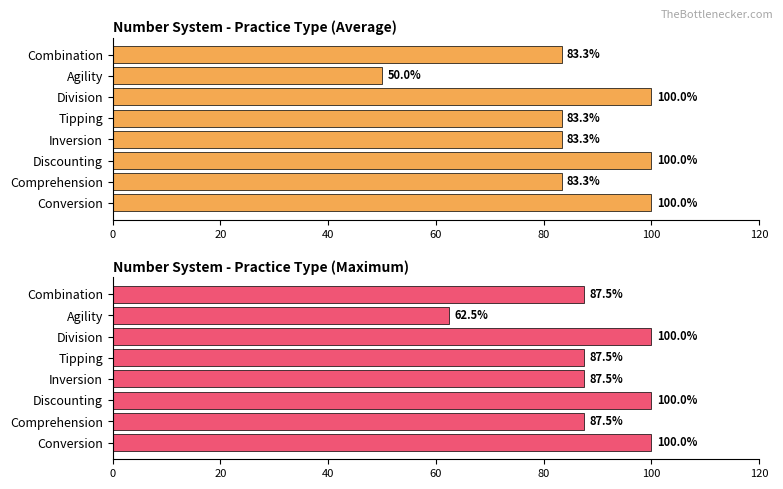

How many data points in Number System - Practice Type (Average) are less than 83?

1